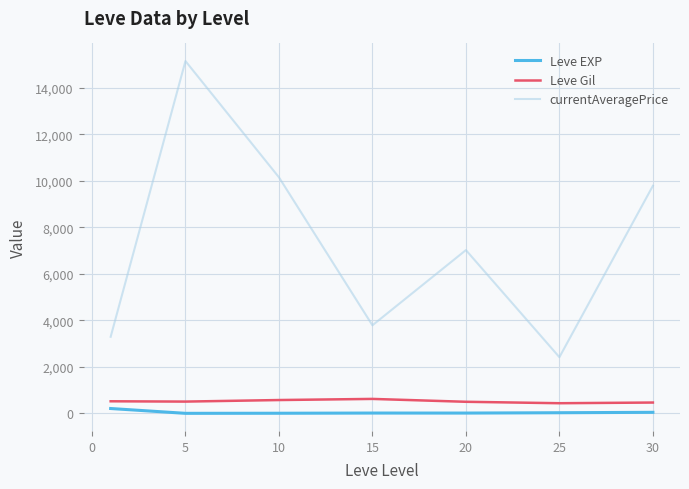

What is the difference between the second highest and minimum values in the currentAveragePrice series?

7732.5